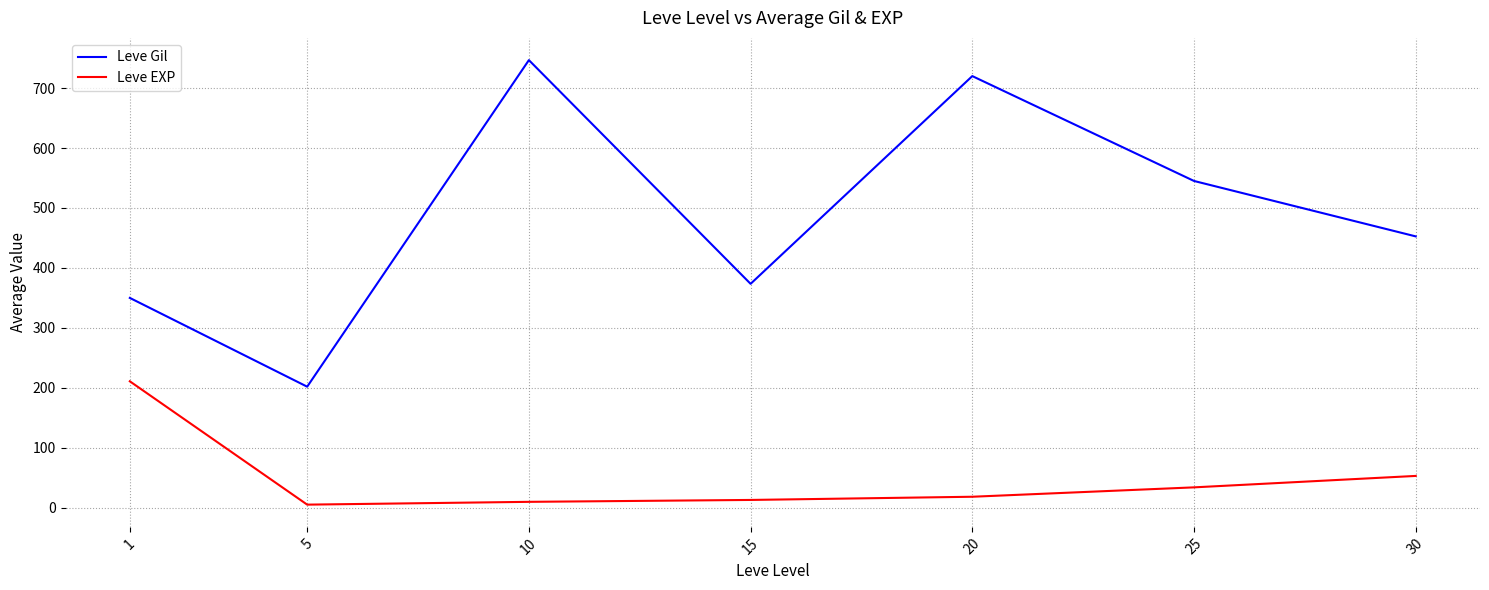

How many series are shown in this chart?

2